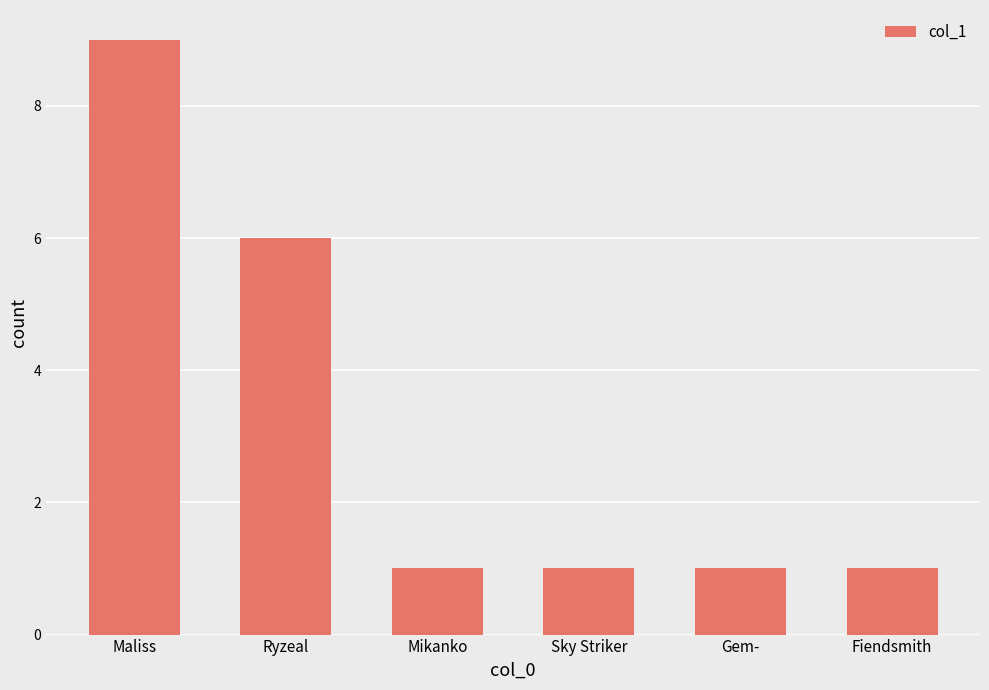

Where is the data nearest to the value 5?

Ryzeal